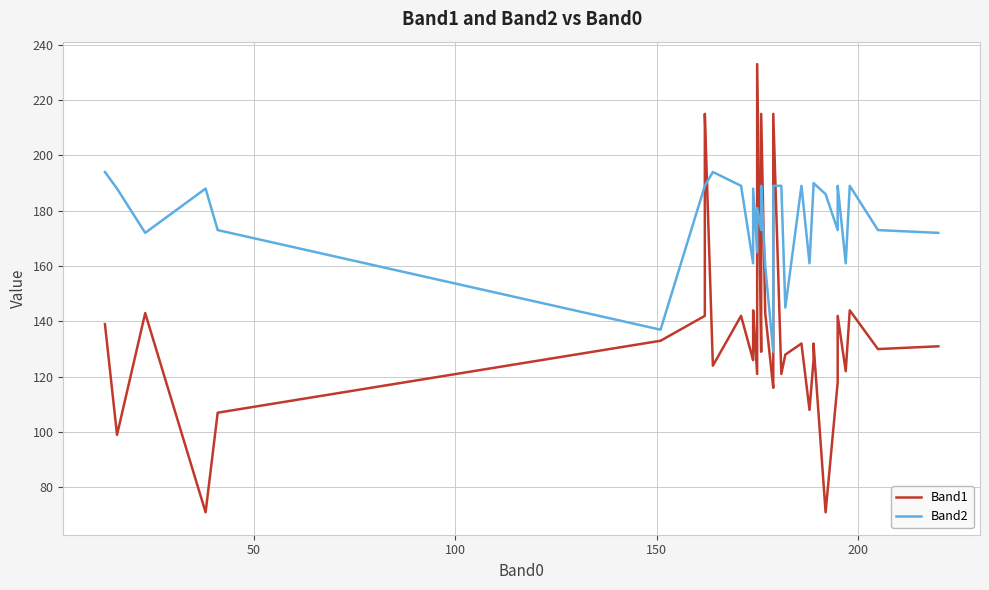

The Band2 series shows 70 at 19. True or false?

False